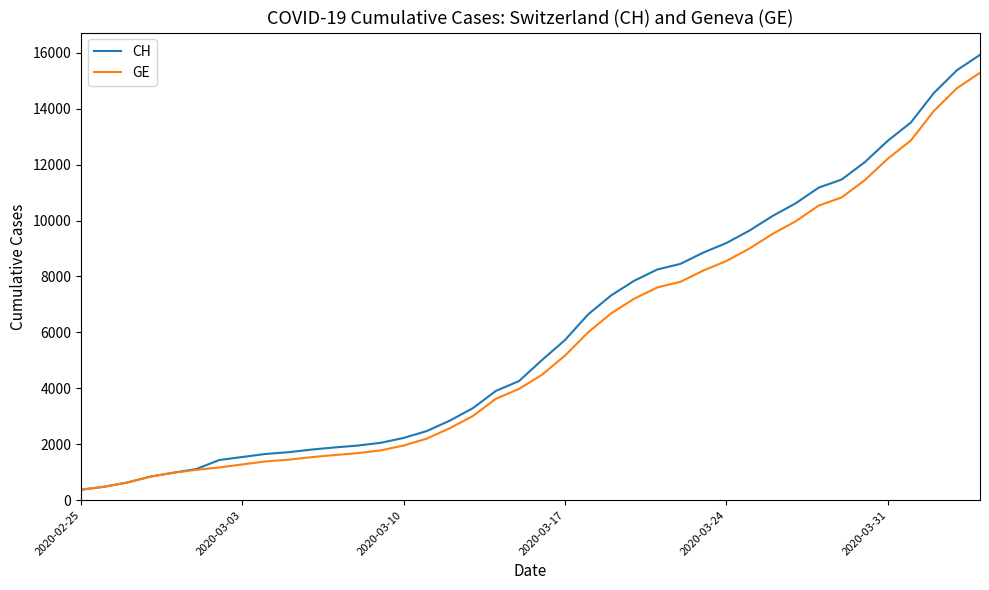

Does the chart display data point markers on the line(s)?

No